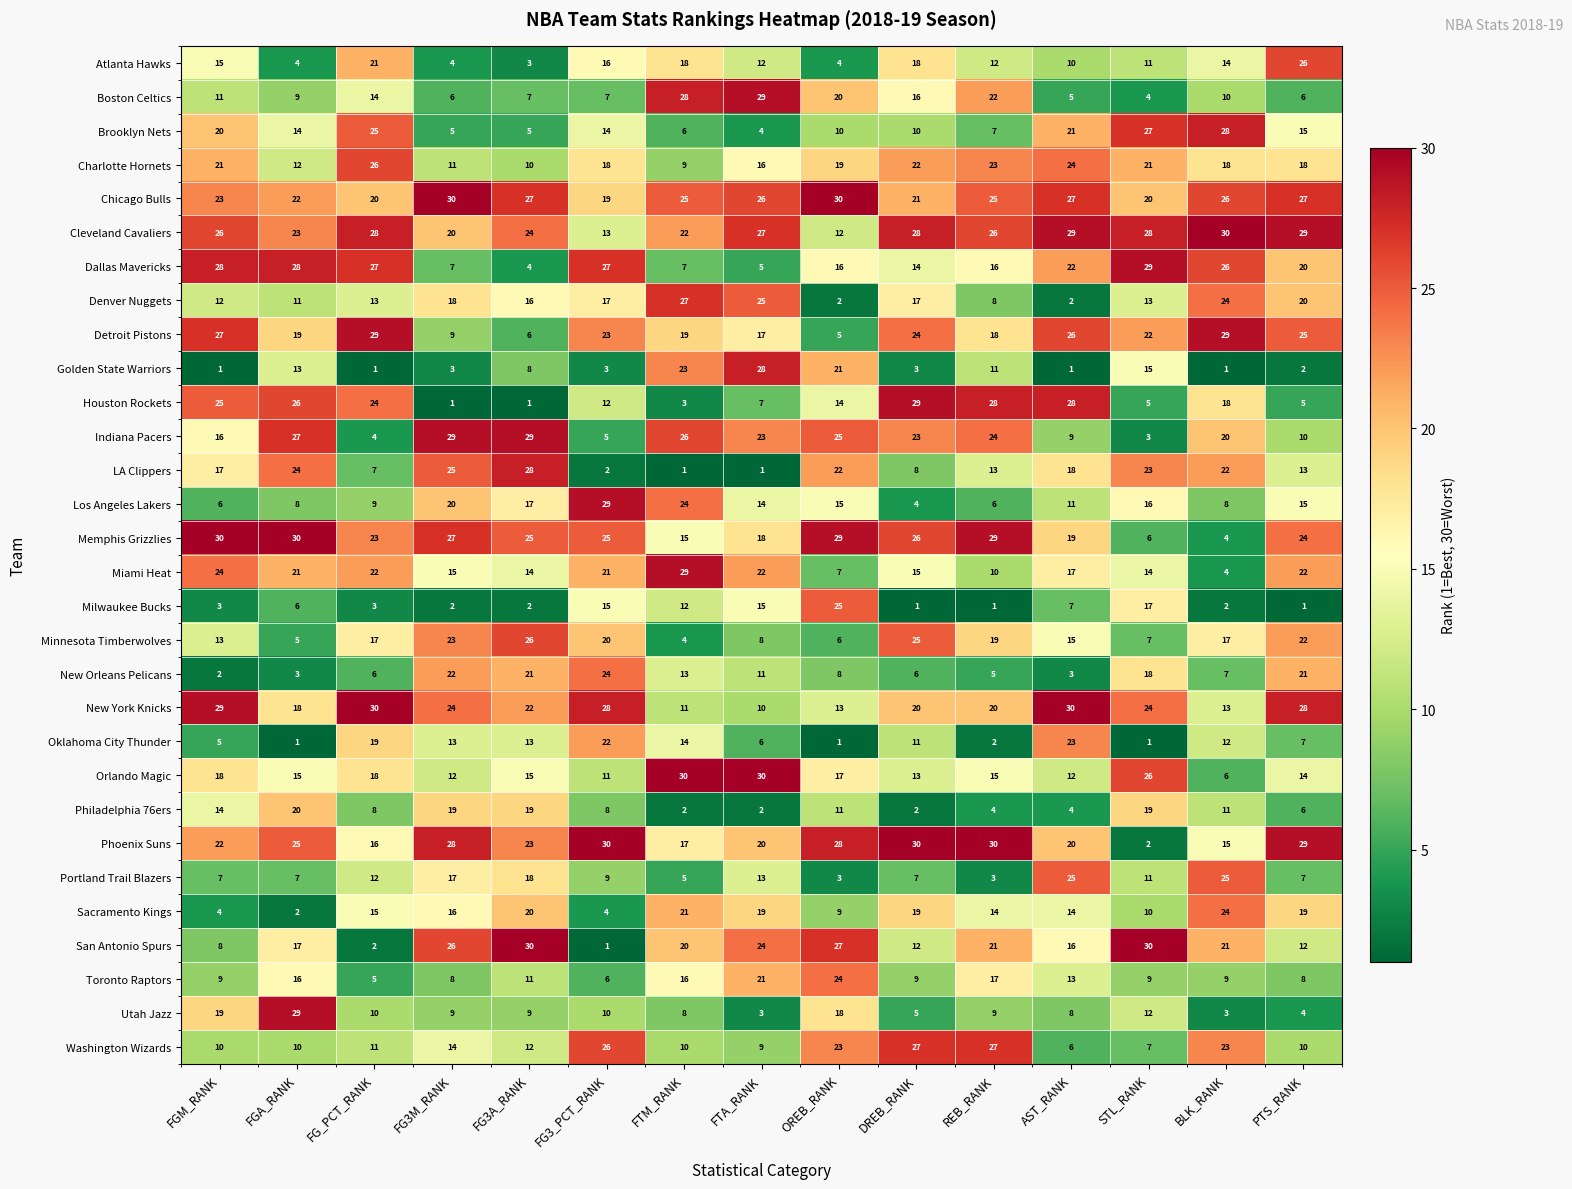

Which series changed the most between FG_PCT_RANK and OREB_RANK?

San Antonio Spurs